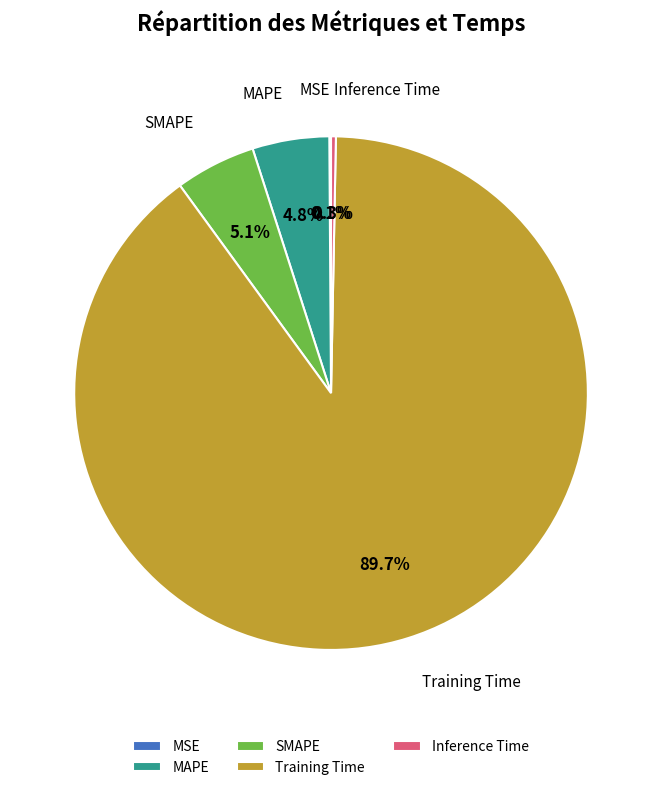

Does any single category account for the majority?

Yes